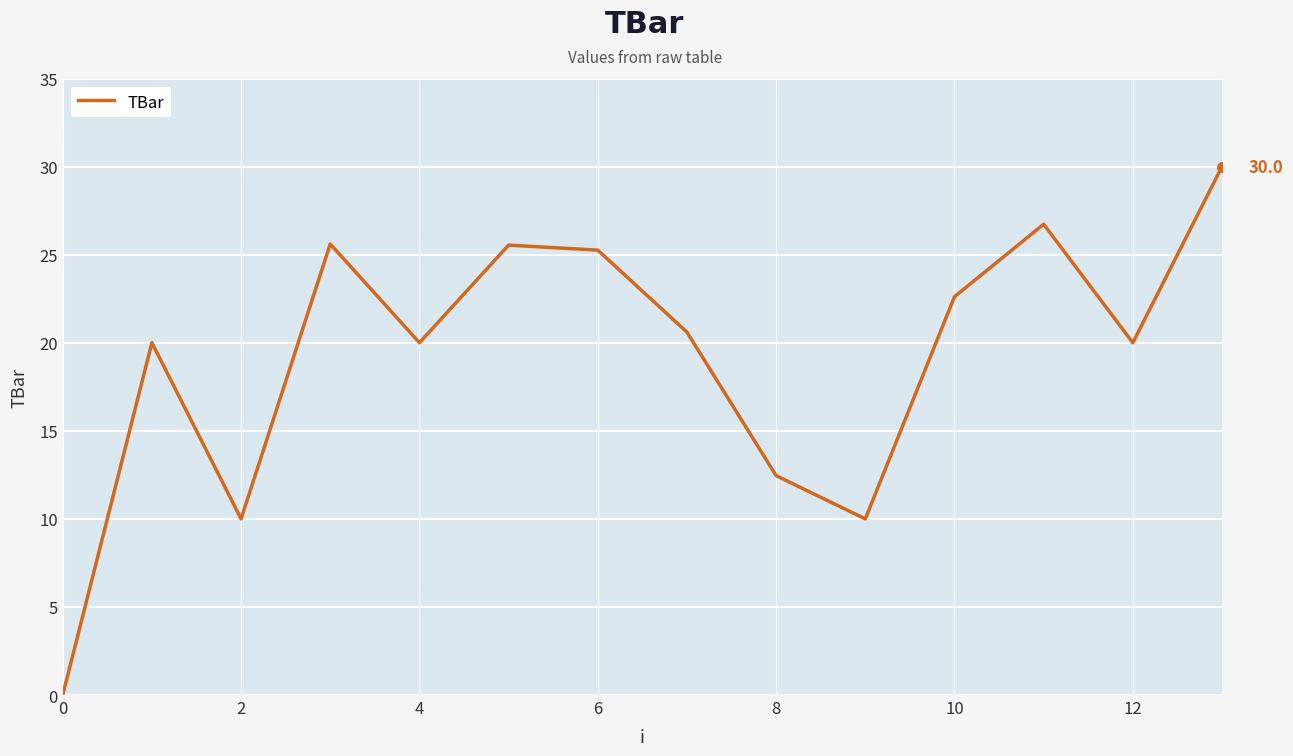

What is the maximum value shown in the chart?

30.0